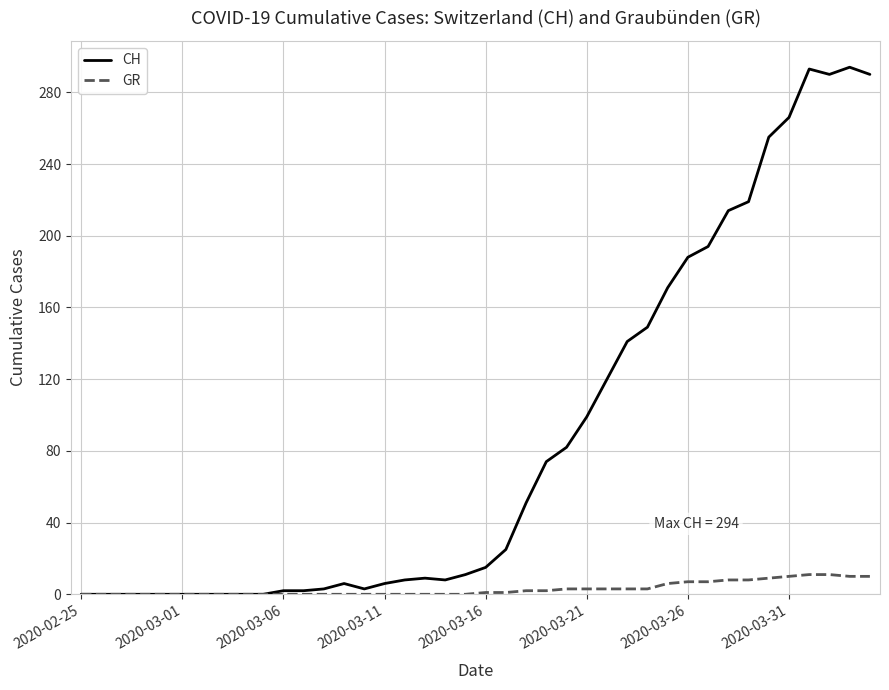

How many lines are shown in the chart?

2